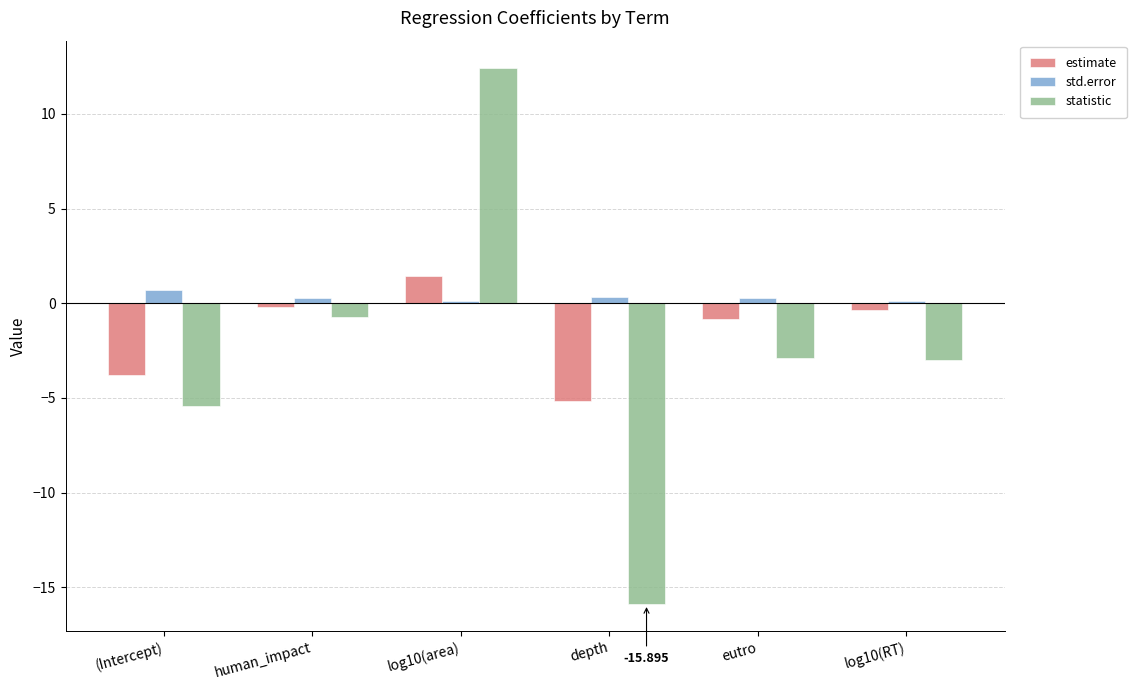

What is the sum of all std.error values?

1.8